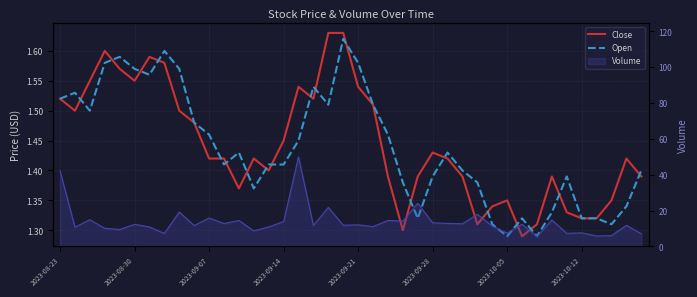

Rank the series by their maximum value, from highest to lowest.

Close, Open